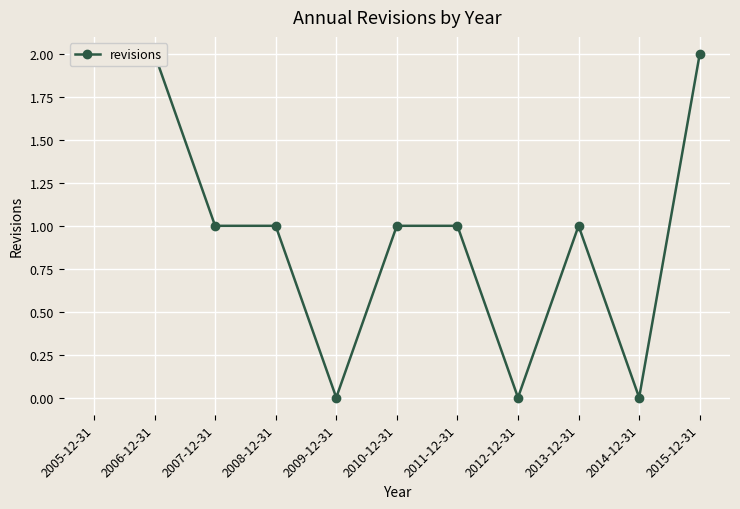

How many data points are less than 1?

3